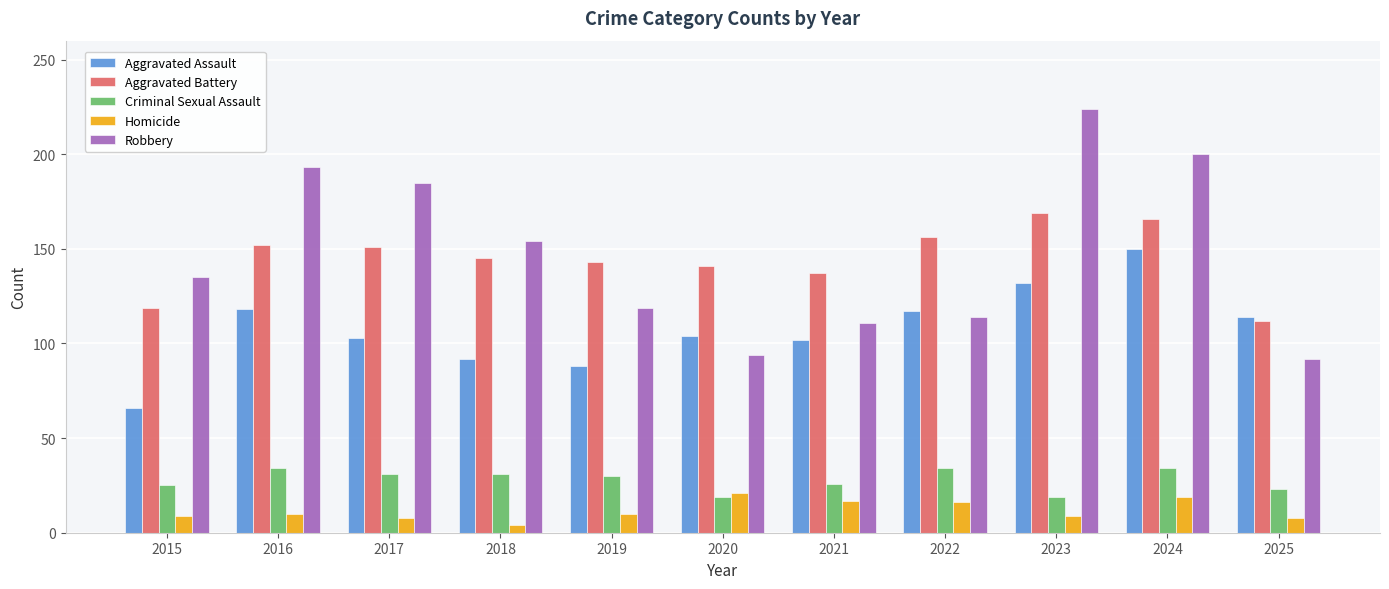

The Aggravated Assault series shows 48 at 2024. True or false?

False